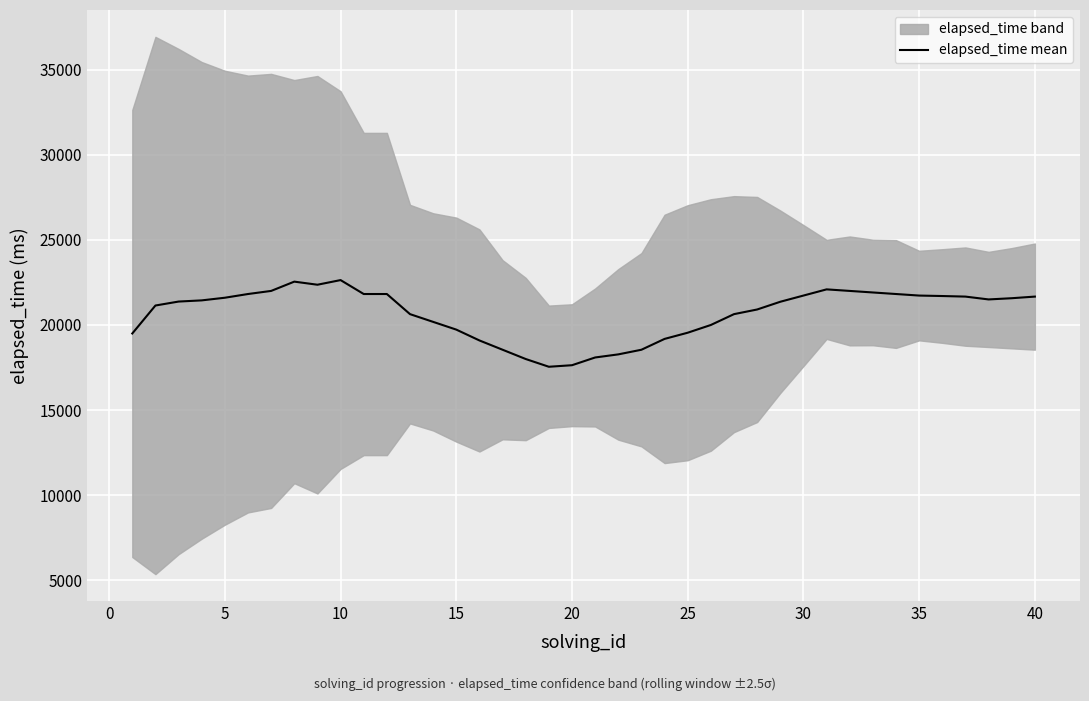

What is the minimum value for elapsed_time mean?

17545.5